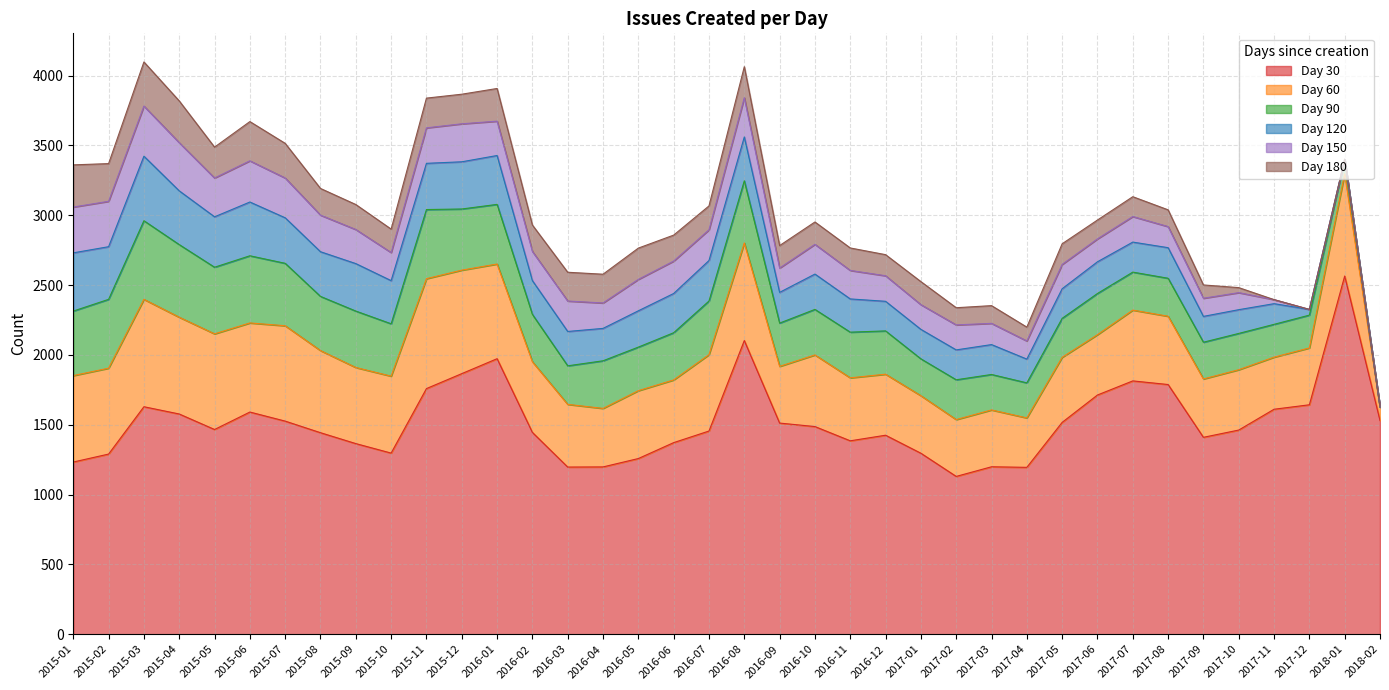

At which category does 180 reach its first local valley?

2015-02